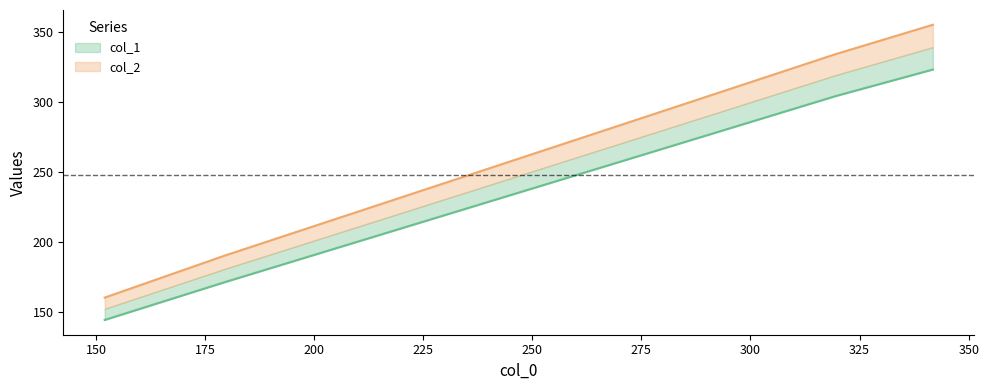

Reading left to right, list all the values displayed in this chart.

col_1: 152.0=144	179.5=171	319.5=304	341.8=323
col_2: 152.0=160	179.5=190	319.5=334	341.8=355